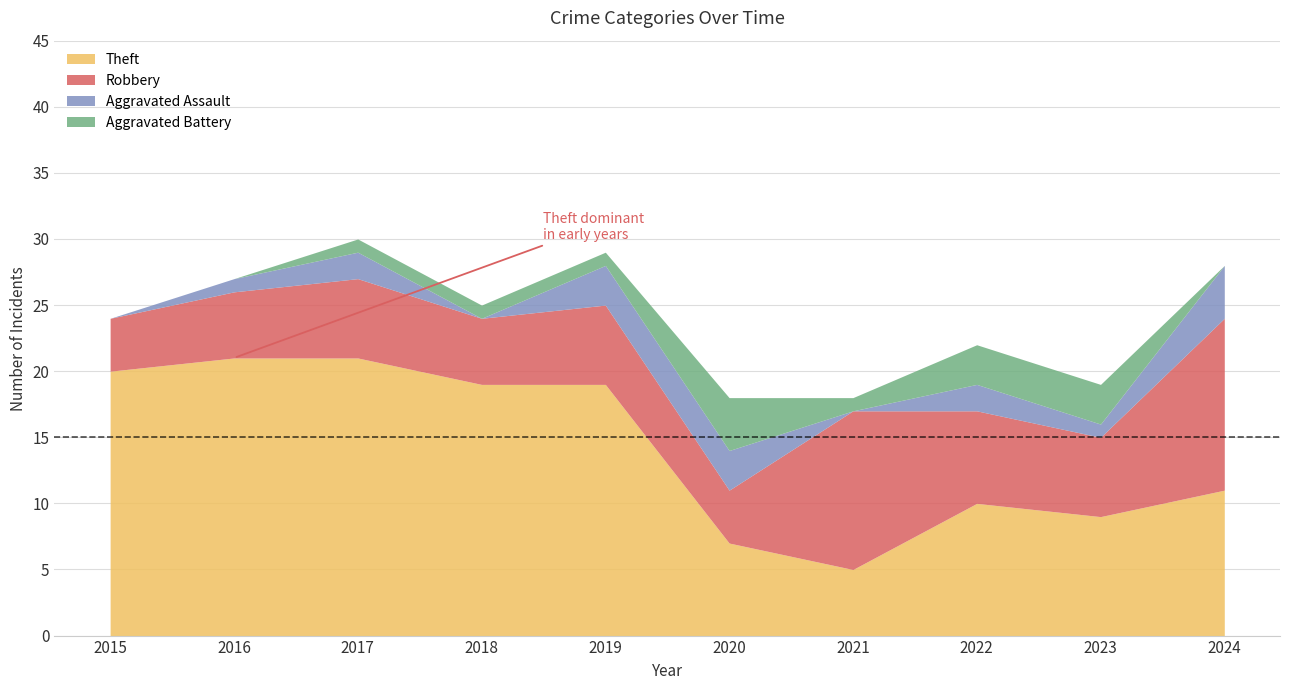

What is the spread (max minus min) of values at 2016?

21